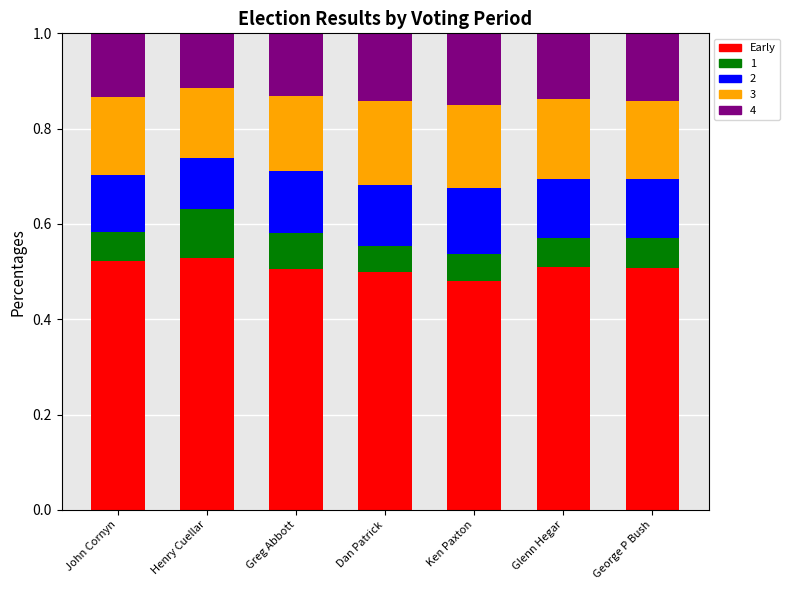

What is the total value across all series at Dan Patrick?

1.0